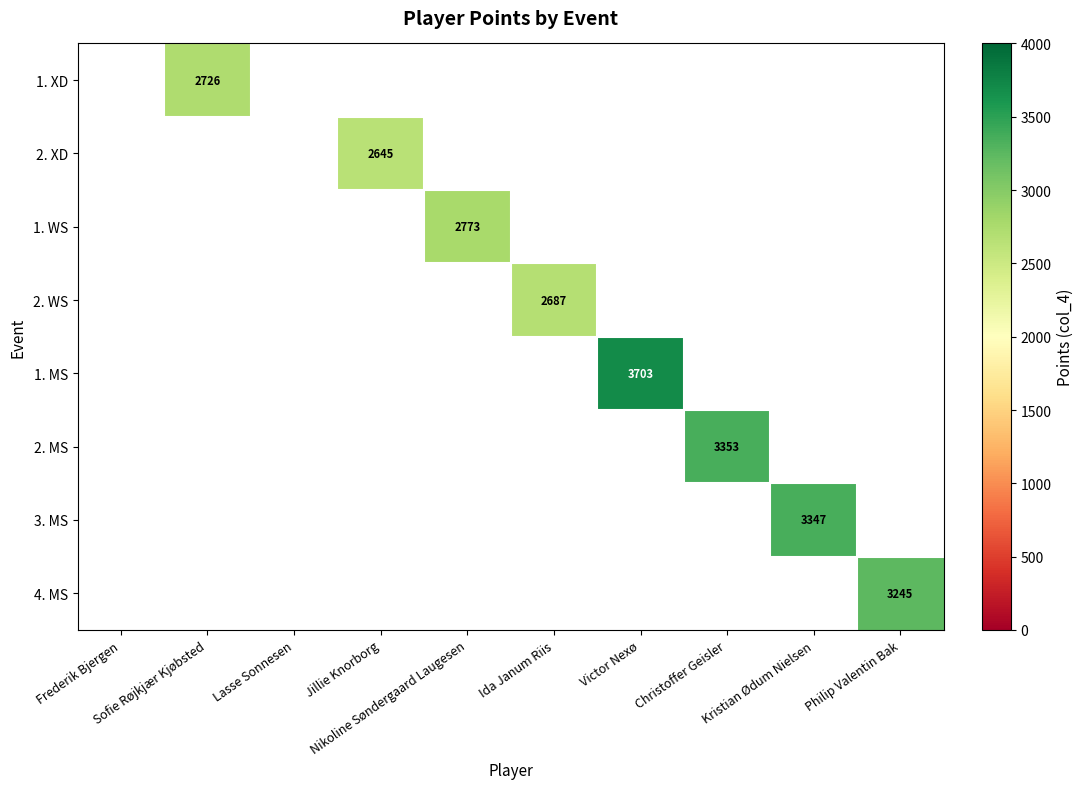

Is the value of 1. MS at Victor Nexø greater than the value of 4. MS at Victor Nexø?

No